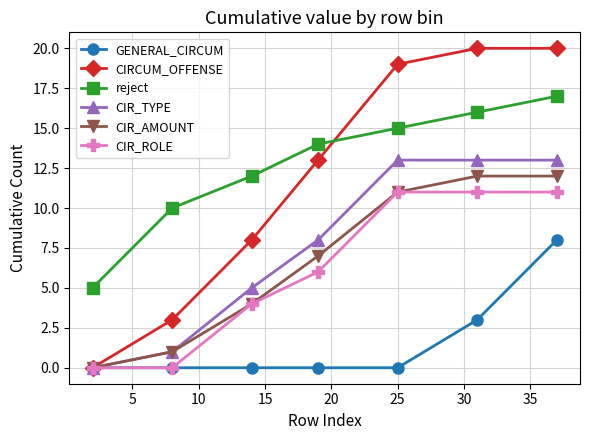

Rank the series by their maximum value, from highest to lowest.

CIRCUM_OFFENSE, reject, CIR_TYPE, CIR_AMOUNT, CIR_ROLE, GENERAL_CIRCUM